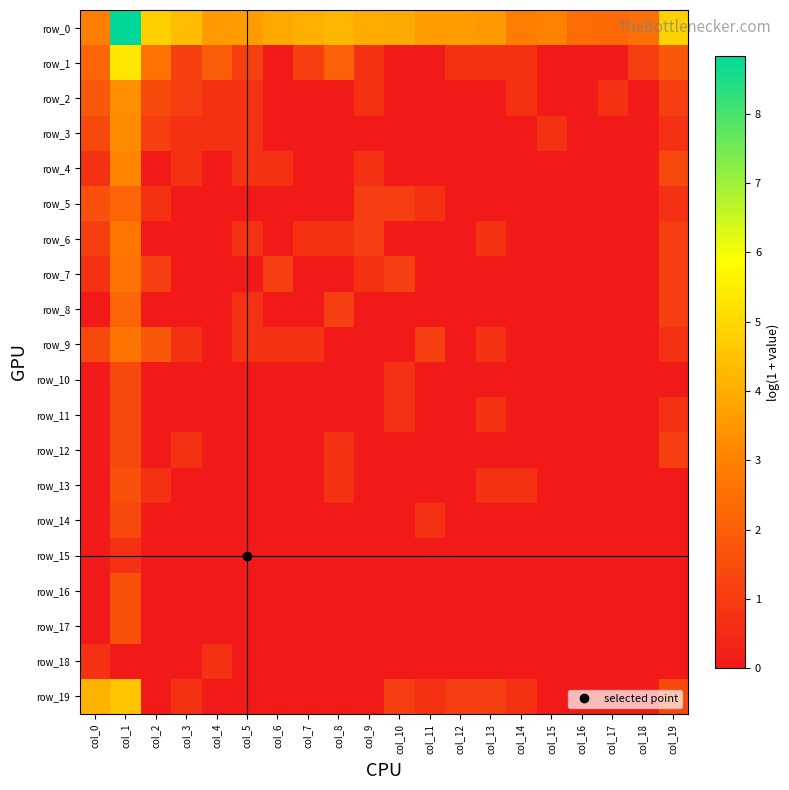

True or false: row_16 has a value of 0.0 at col_16.

True